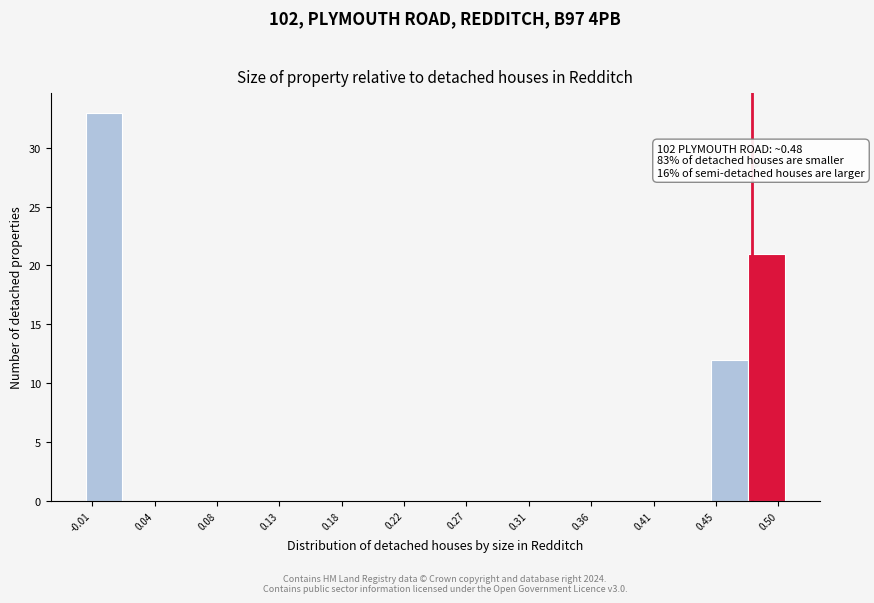

Which range on the x-axis has the tallest bar?

-0.015 to 0.015